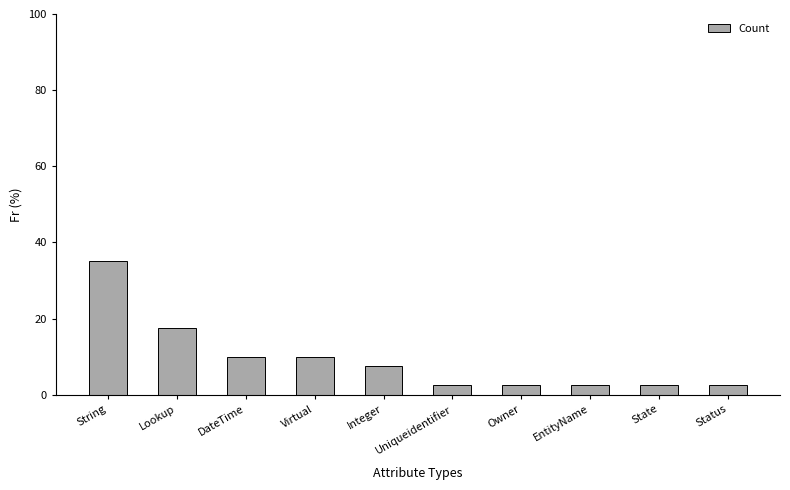

Which label corresponds to the largest value in the chart?

String